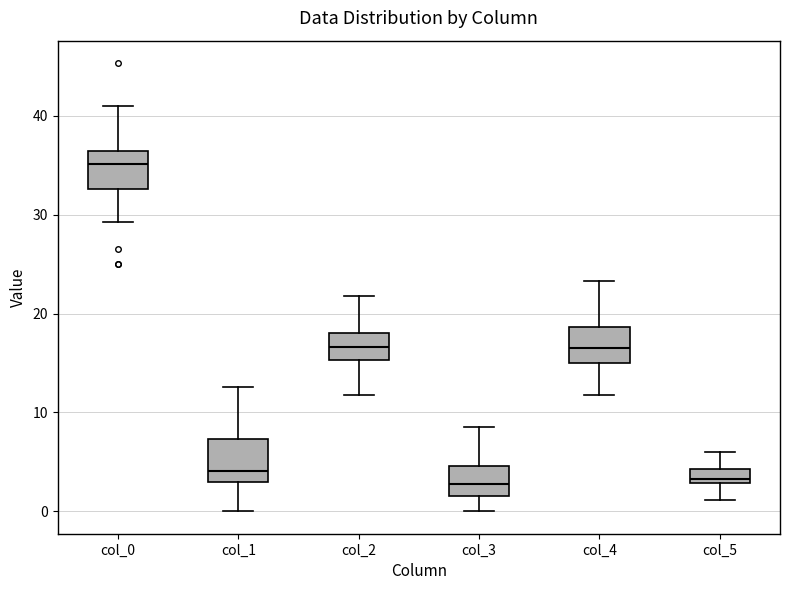

Which box has the highest median line?

col_0